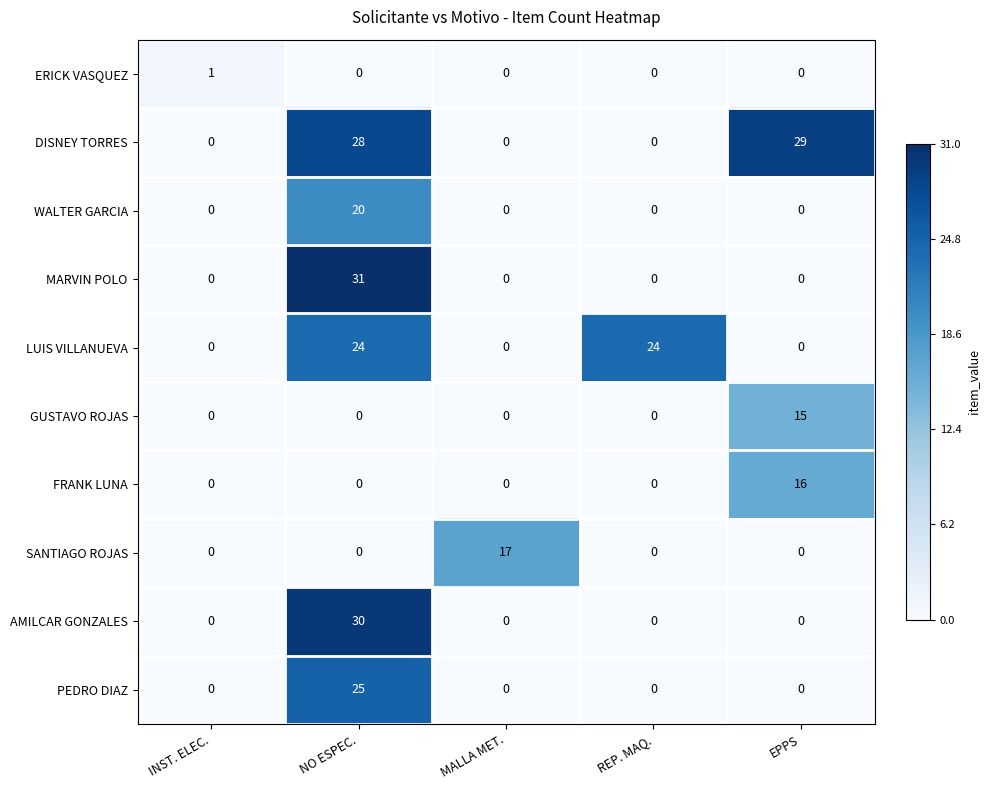

What is the spread (max minus min) of values at EPPS?

29